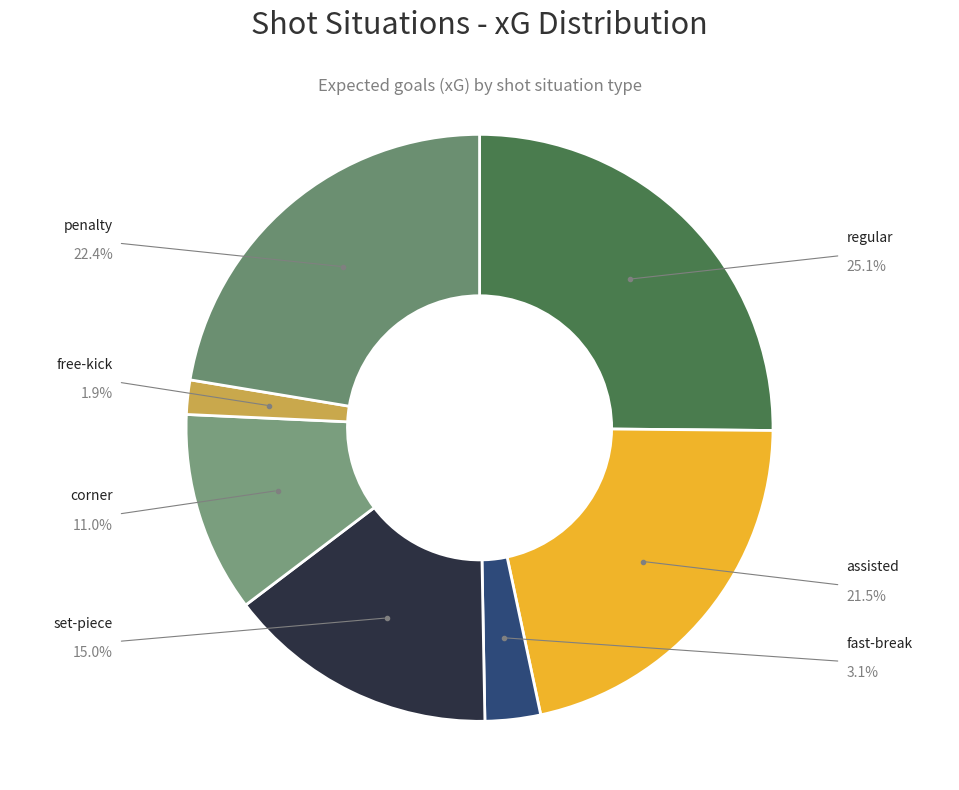

Count the number of slices in the pie.

7